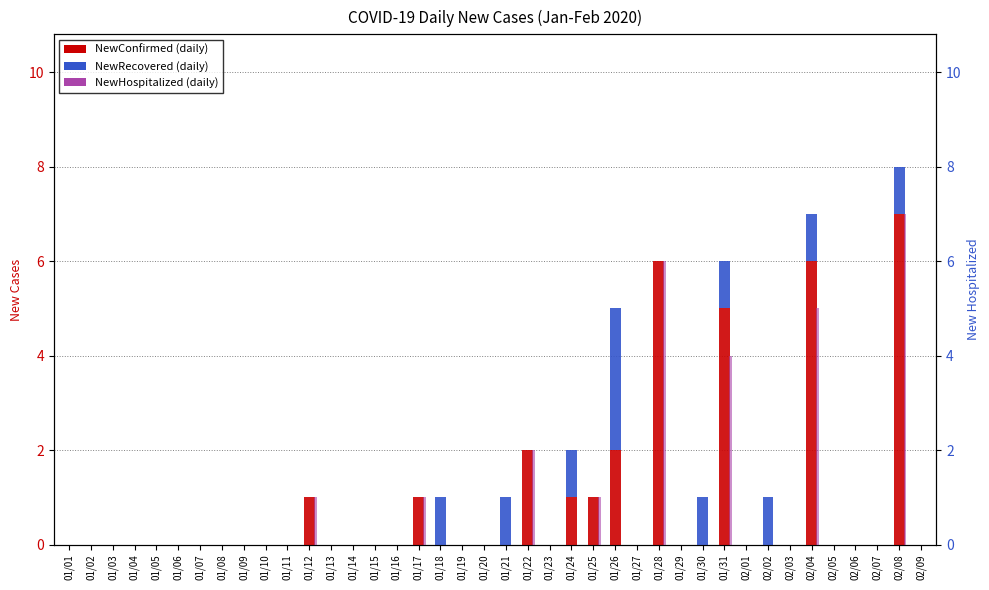

Are the bars grouped side by side (vs. stacked)?

Yes